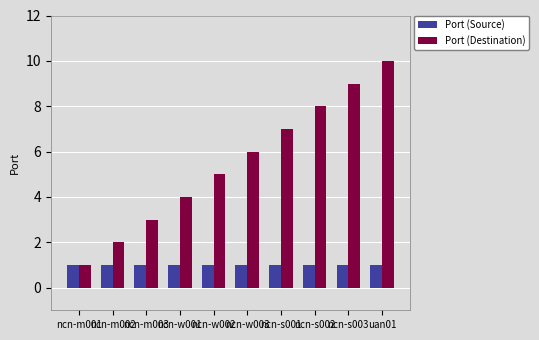

True or false: Port (Source) has a value of 0 at ncn-s003.

False